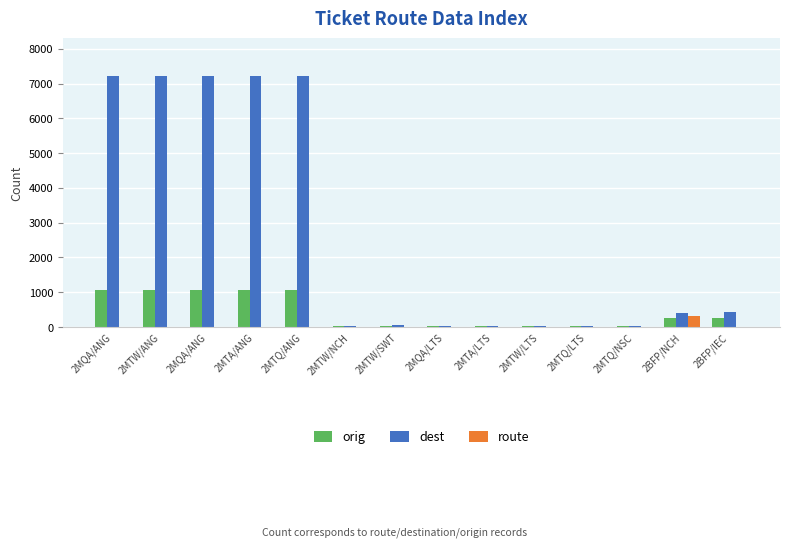

Which series changed the most between 2MTW/LTS and 2BFP/IEC?

dest